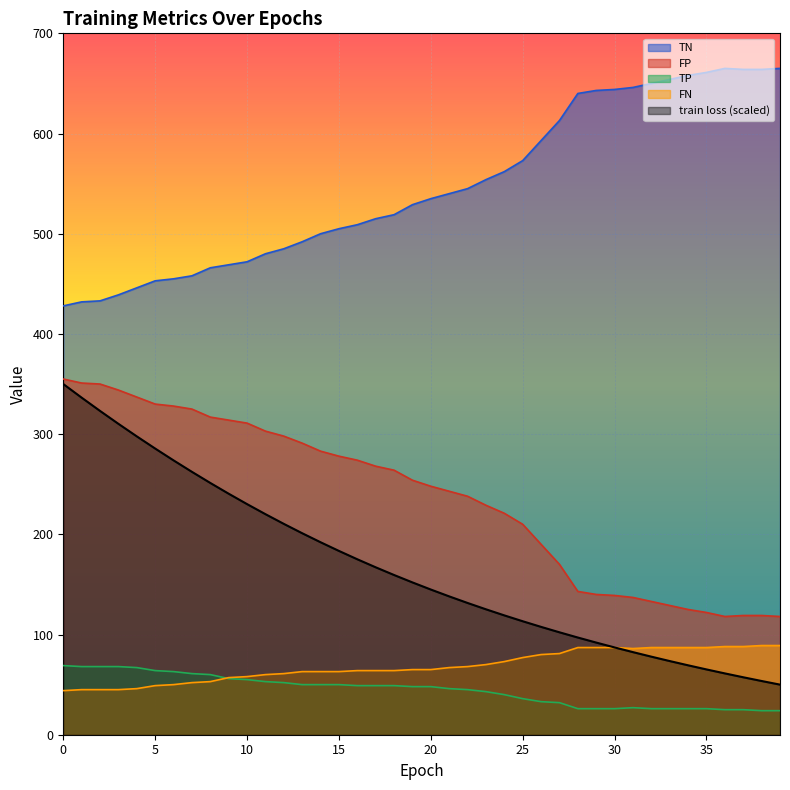

What is the total value across all series at 27?

998.2